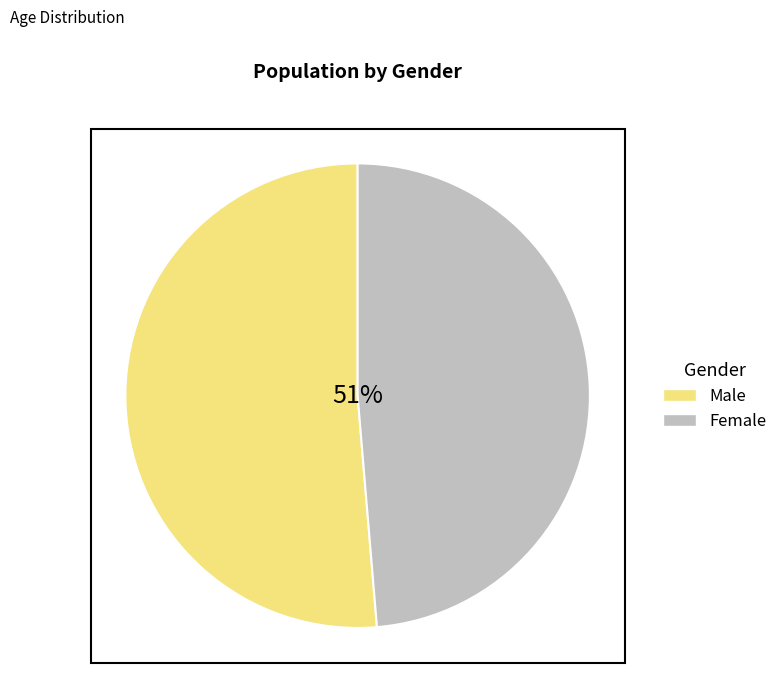

What percentage is the Male slice, to the nearest percent?

51%